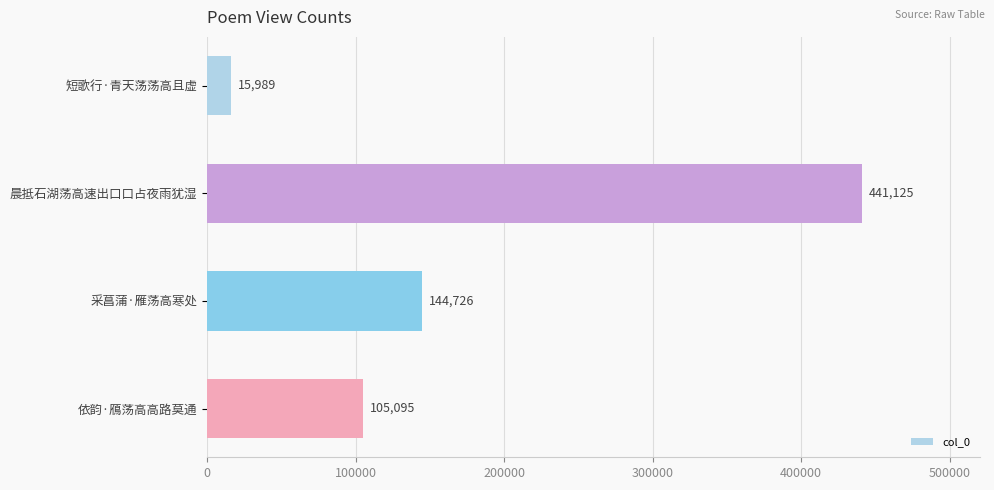

What position from the top is 依韵·鴈荡高高路莫通?

4